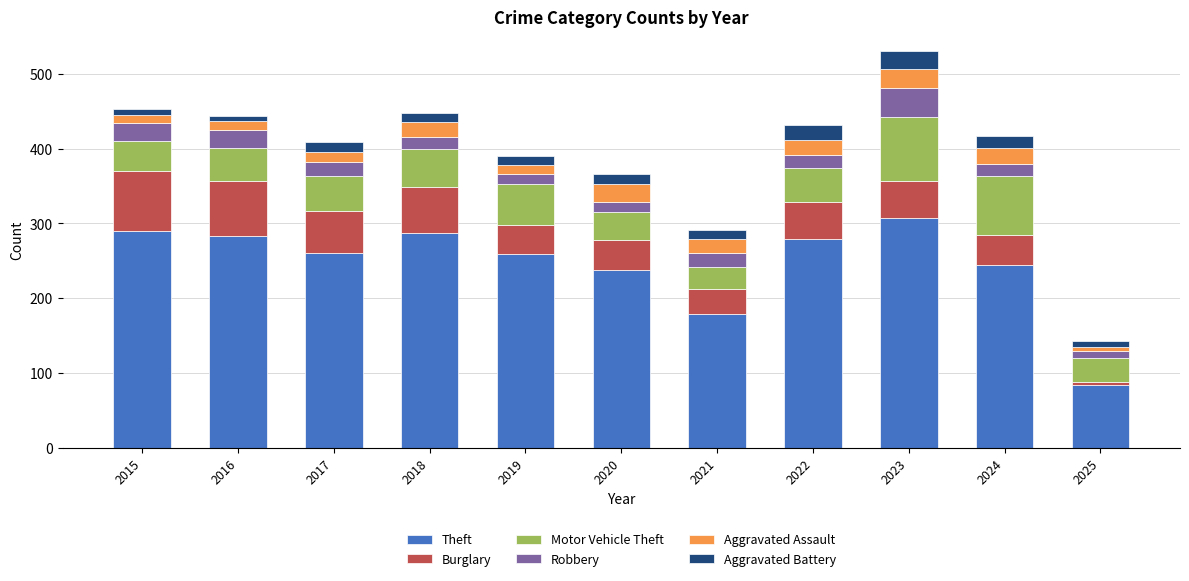

What is the total value across all series at 2025?

142